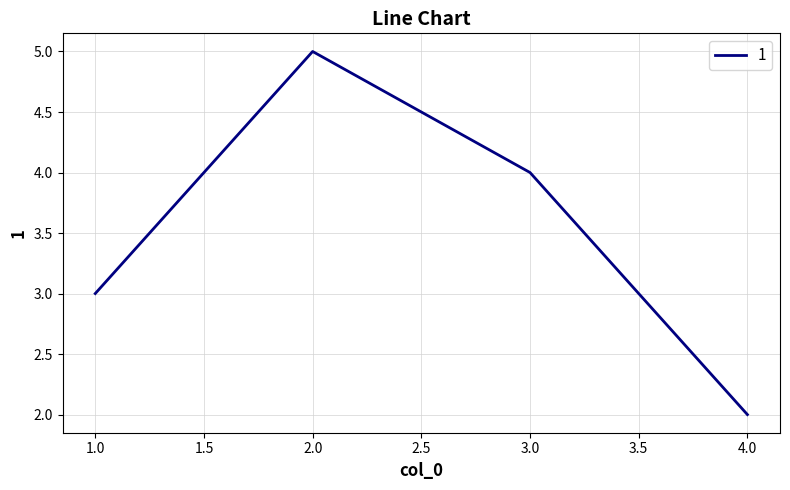

The value at 4.0 is 3. True or false?

False